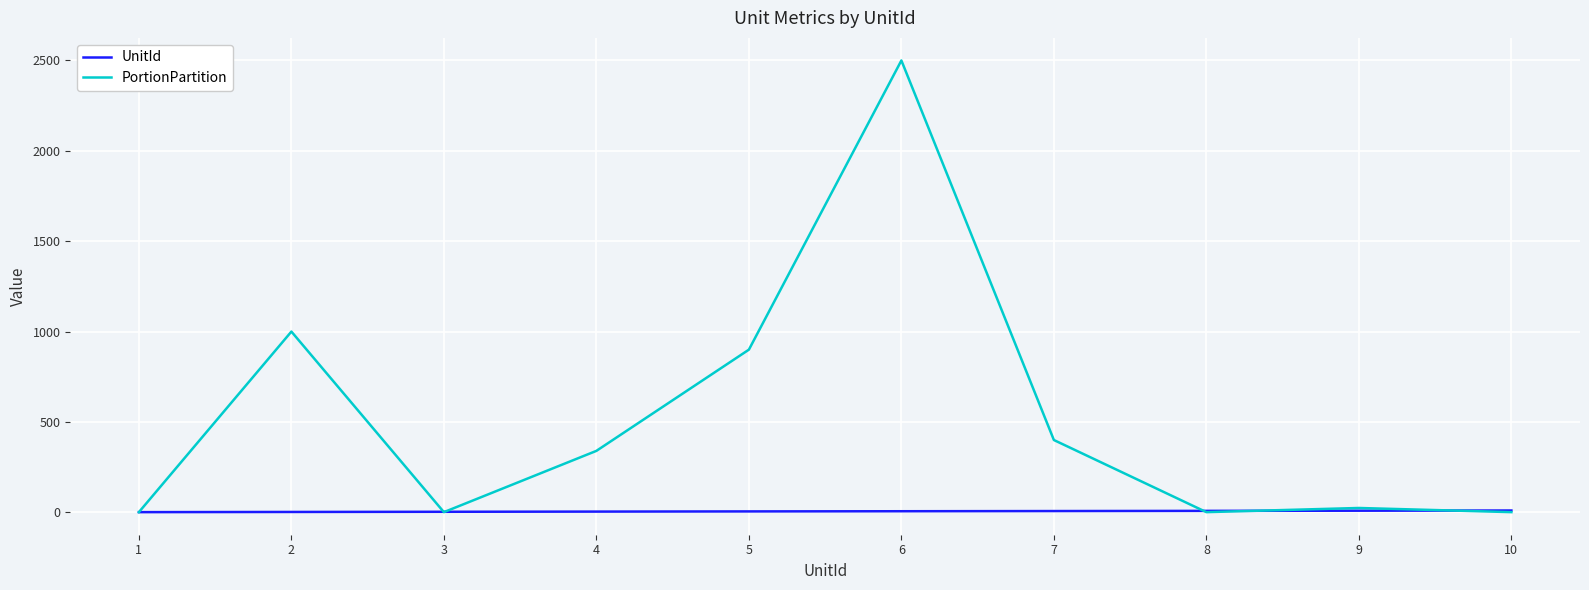

How many categories are shown in the chart?

10